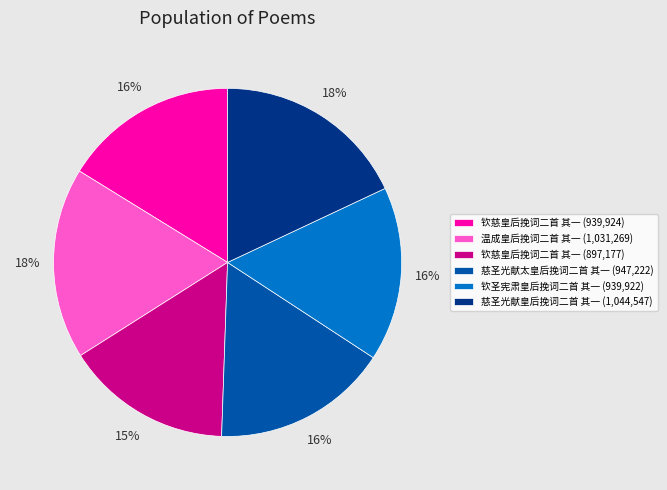

To the nearest percent, what portion does 钦慈皇后挽词二首 其一 (939,924) represent?

16%